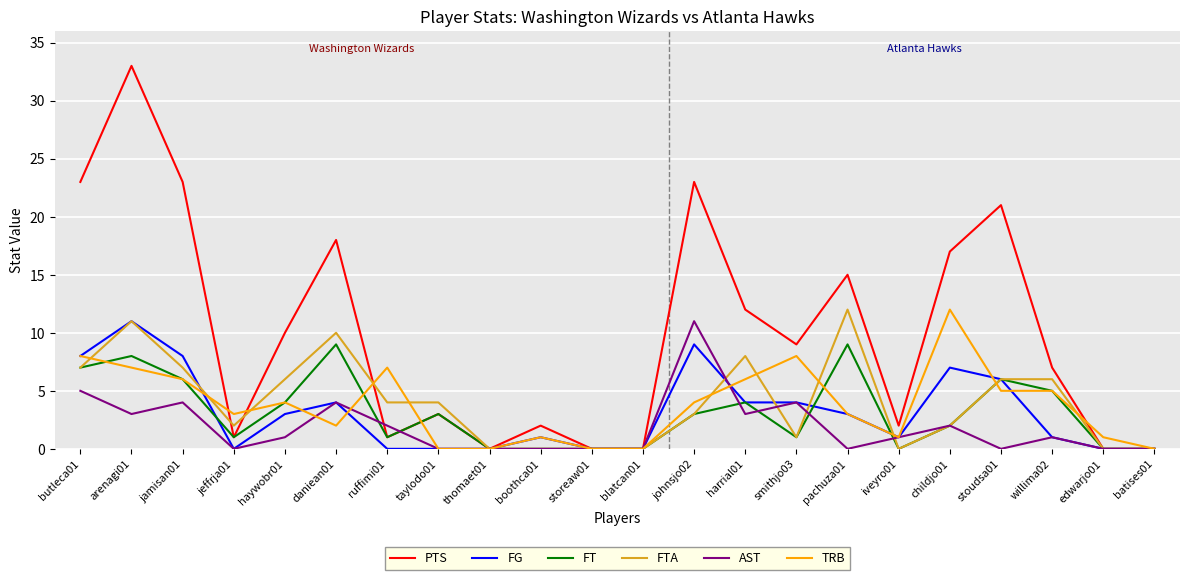

Reading left to right, what are all the values shown in this chart?

PTS: butleca01=23	arenagi01=33	jamisan01=23	jeffrja01=1	haywobr01=10	daniean01=18	ruffimi01=1	taylodo01=3	thomaet01=0	boothca01=2	storeaw01=0	blatcan01=0	johnsjo02=23	harrial01=12	smithjo03=9	pachuza01=15	iveyro01=2	childjo01=17	stoudsa01=21	willima02=7	edwarjo01=0	batises01=0
FG: butleca01=8	arenagi01=11	jamisan01=8	jeffrja01=0	haywobr01=3	daniean01=4	ruffimi01=0	taylodo01=0	thomaet01=0	boothca01=1	storeaw01=0	blatcan01=0	johnsjo02=9	harrial01=4	smithjo03=4	pachuza01=3	iveyro01=1	childjo01=7	stoudsa01=6	willima02=1	edwarjo01=0	batises01=0
FT: butleca01=7	arenagi01=8	jamisan01=6	jeffrja01=1	haywobr01=4	daniean01=9	ruffimi01=1	taylodo01=3	thomaet01=0	boothca01=0	storeaw01=0	blatcan01=0	johnsjo02=3	harrial01=4	smithjo03=1	pachuza01=9	iveyro01=0	childjo01=2	stoudsa01=6	willima02=5	edwarjo01=0	batises01=0
FTA: butleca01=7	arenagi01=11	jamisan01=7	jeffrja01=2	haywobr01=6	daniean01=10	ruffimi01=4	taylodo01=4	thomaet01=0	boothca01=0	storeaw01=0	blatcan01=0	johnsjo02=3	harrial01=8	smithjo03=1	pachuza01=12	iveyro01=0	childjo01=2	stoudsa01=6	willima02=6	edwarjo01=0	batises01=0
AST: butleca01=5	arenagi01=3	jamisan01=4	jeffrja01=0	haywobr01=1	daniean01=4	ruffimi01=2	taylodo01=0	thomaet01=0	boothca01=0	storeaw01=0	blatcan01=0	johnsjo02=11	harrial01=3	smithjo03=4	pachuza01=0	iveyro01=1	childjo01=2	stoudsa01=0	willima02=1	edwarjo01=0	batises01=0
TRB: butleca01=8	arenagi01=7	jamisan01=6	jeffrja01=3	haywobr01=4	daniean01=2	ruffimi01=7	taylodo01=0	thomaet01=0	boothca01=1	storeaw01=0	blatcan01=0	johnsjo02=4	harrial01=6	smithjo03=8	pachuza01=3	iveyro01=1	childjo01=12	stoudsa01=5	willima02=5	edwarjo01=1	batises01=0